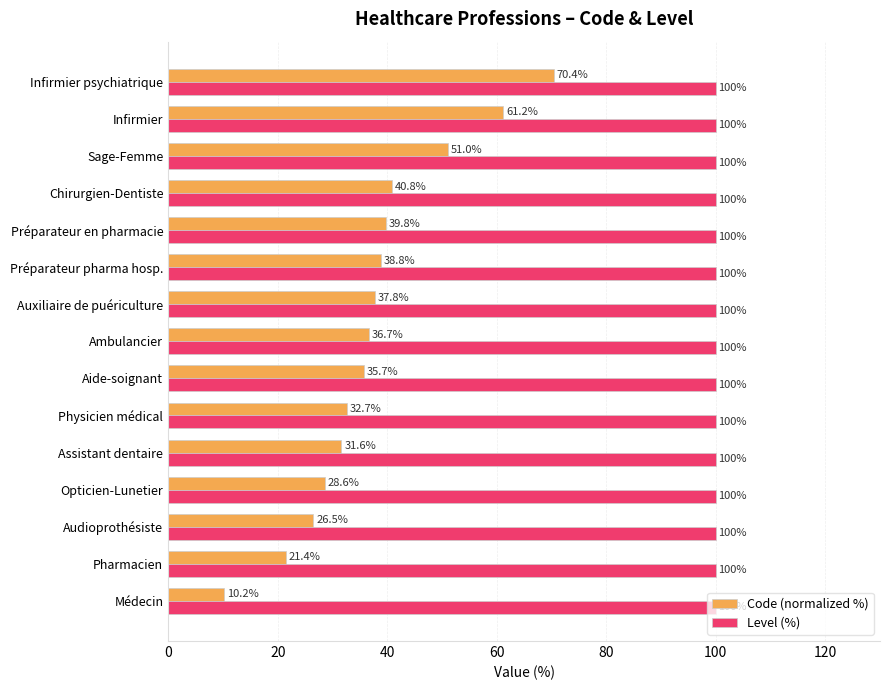

What is the maximum value for Level (%)?

100.0